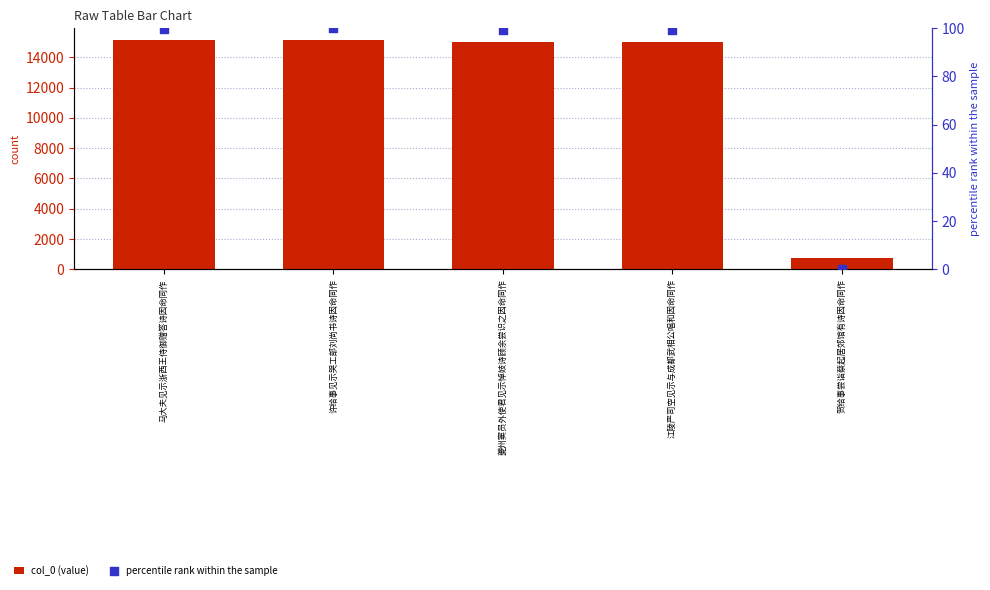

At how many categories does at least one series exceed 855?

4